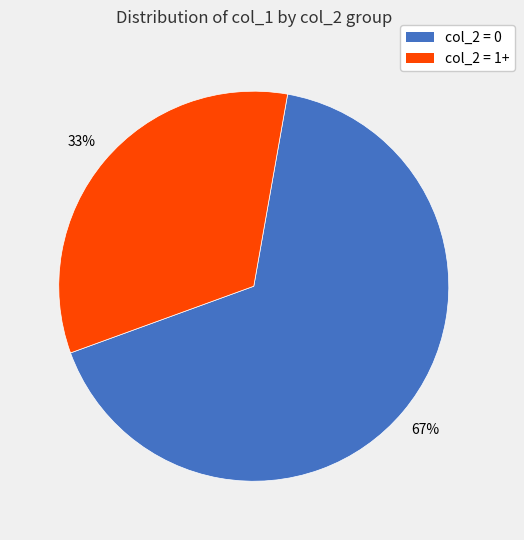

To the nearest percent, what is the average slice percentage?

50%